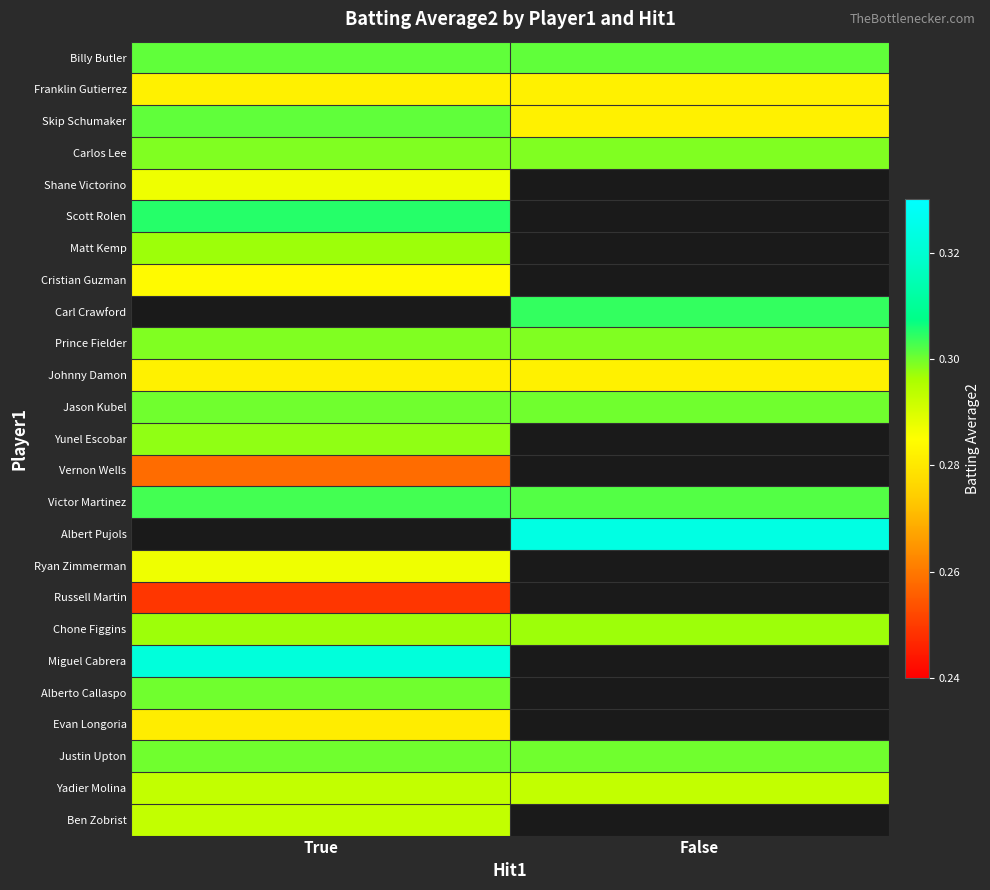

Which series has the largest total across all categories?

Victor Martinez